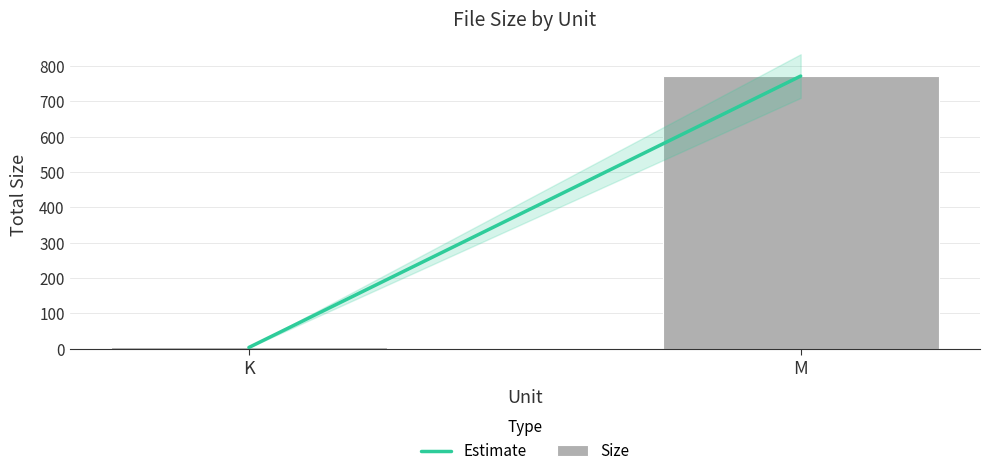

Which has a higher value, K or M?

M